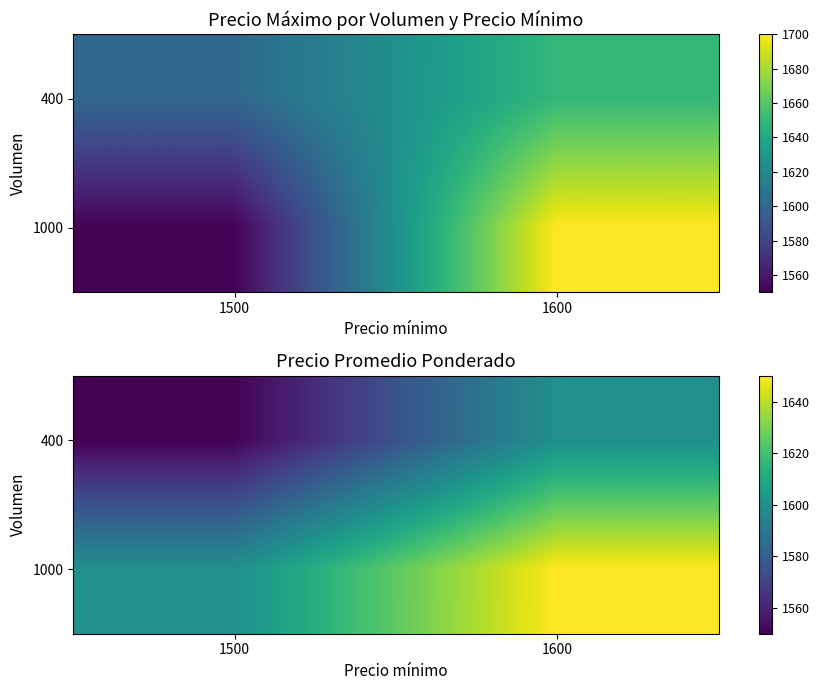

Which label corresponds to the largest value in the chart?

1600